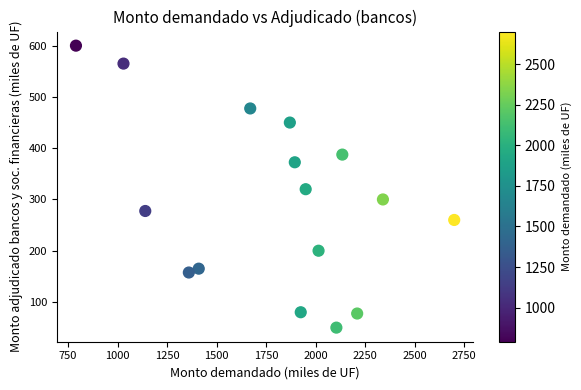

What is the range of X values (max minus min)?

1910.0